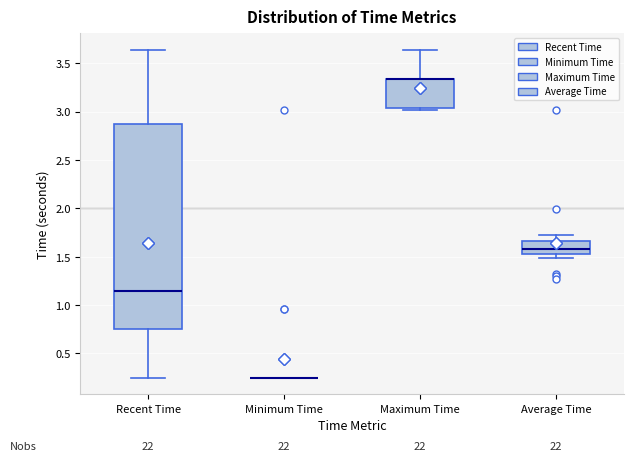

Where is the lower edge of the box for Maximum Time on the y-axis? The values are not printed on the chart, so give them approximately, as read against the axis.

3.05